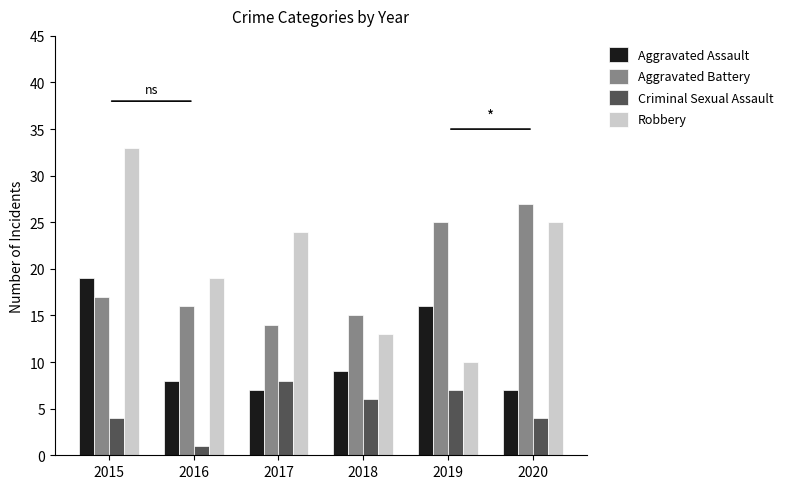

Read the Robbery value at 2015, to the nearest 10.

30